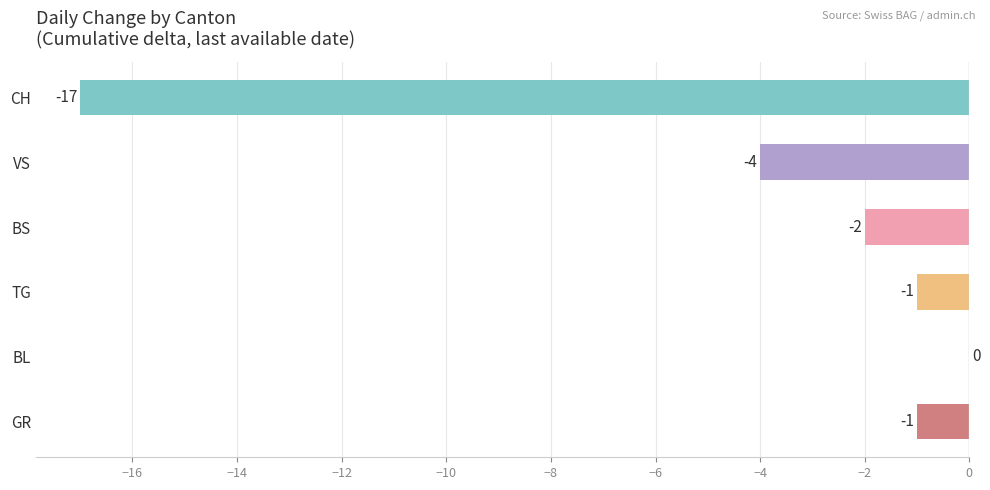

Reading top to bottom, extract all data points from this chart.

CH=-17	VS=-4	BS=-2	TG=-1	BL=0	GR=-1